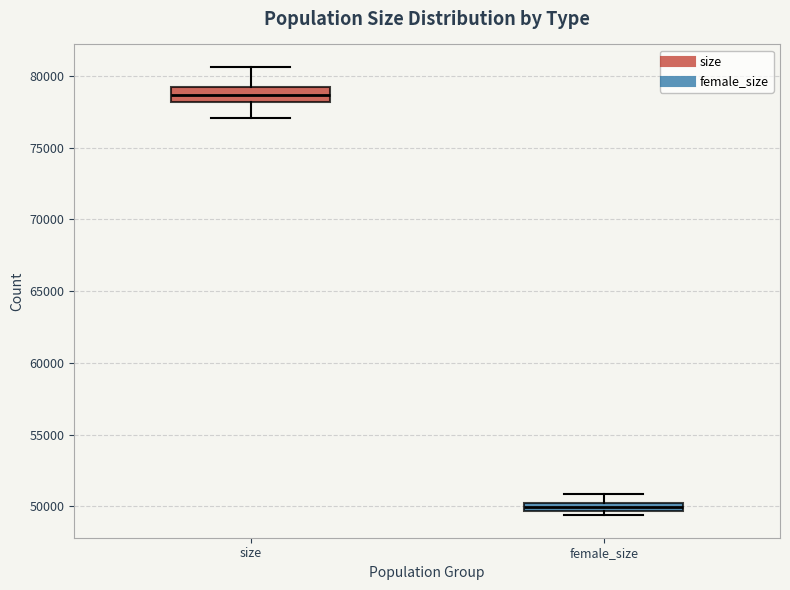

Which box has the lowest median line?

female_size